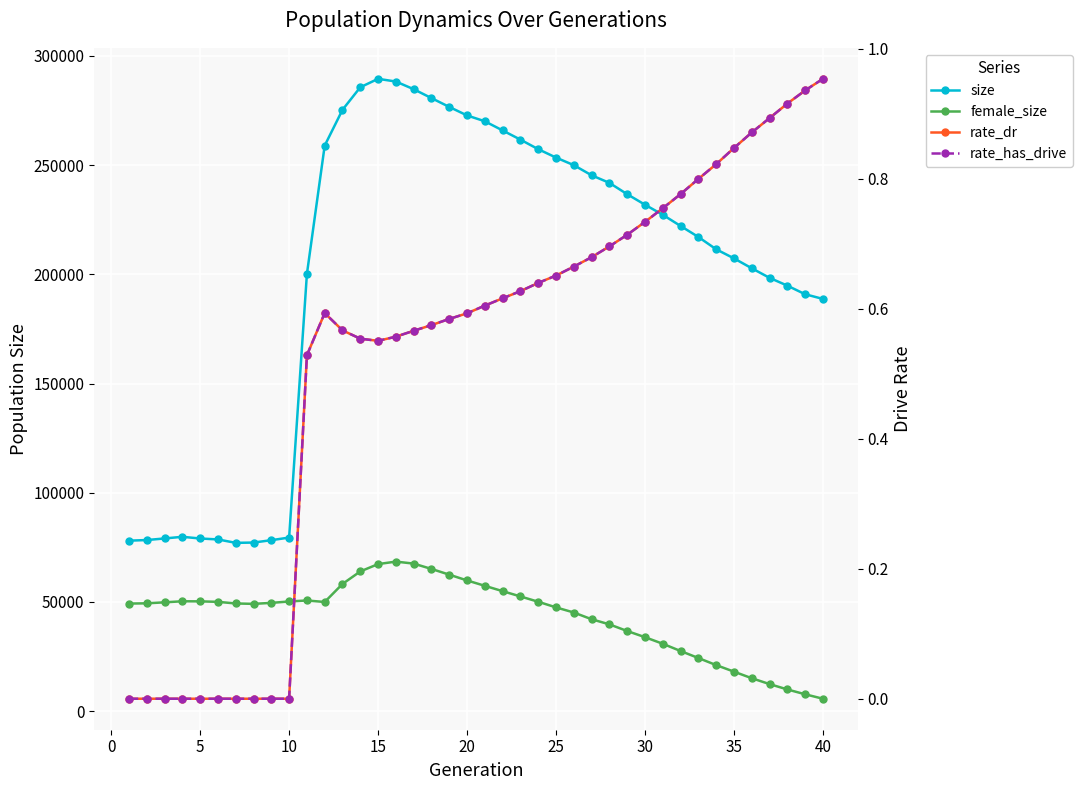

What is the difference between the maximum and minimum values in the female_size series?

62769.0